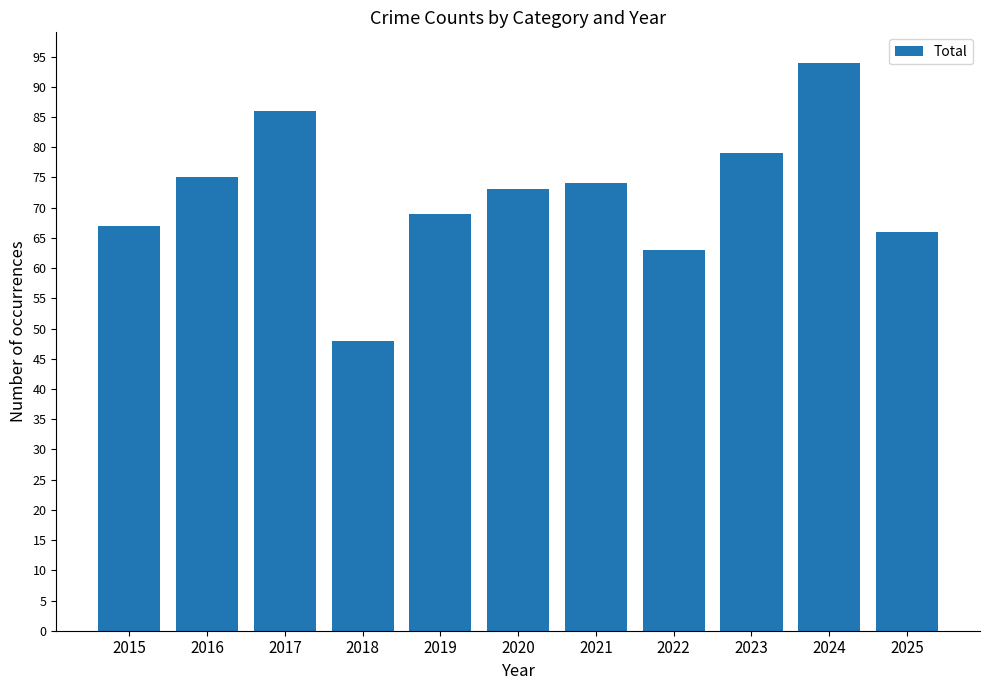

What is the difference between the maximum and second lowest values?

31